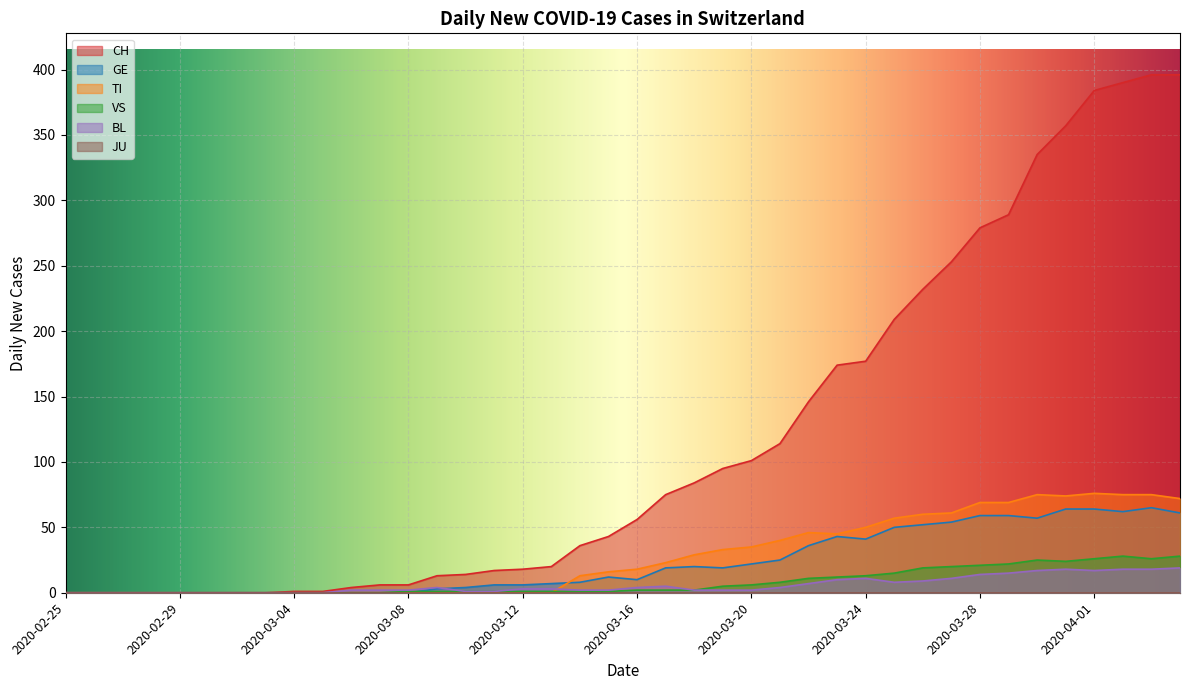

List the labels in order of CH value, smallest first.

2020-02-25, 2020-02-26, 2020-02-27, 2020-02-28, 2020-02-29, 2020-03-01, 2020-03-02, 2020-03-03, 2020-03-04, 2020-03-05, 2020-03-06, 2020-03-07, 2020-03-08, 2020-03-09, 2020-03-10, 2020-03-11, 2020-03-12, 2020-03-13, 2020-03-14, 2020-03-15, 2020-03-16, 2020-03-17, 2020-03-18, 2020-03-19, 2020-03-20, 2020-03-21, 2020-03-22, 2020-03-23, 2020-03-24, 2020-03-25, 2020-03-26, 2020-03-27, 2020-03-28, 2020-03-29, 2020-03-30, 2020-03-31, 2020-04-01, 2020-04-02, 2020-04-03, 2020-04-04